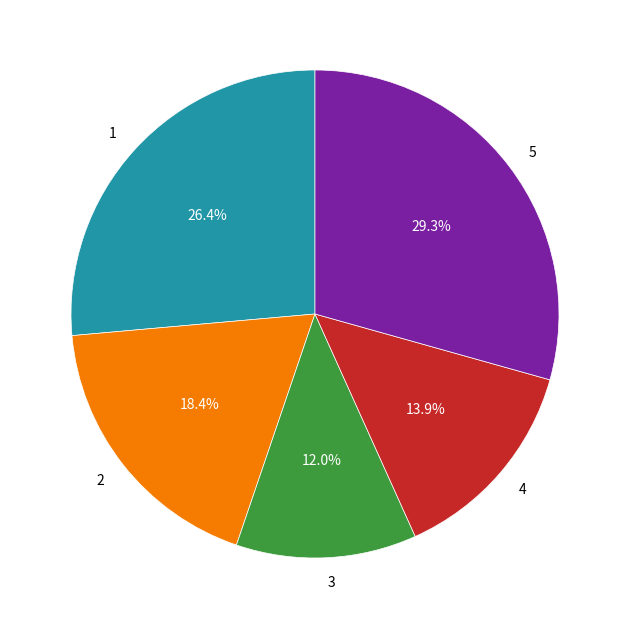

What percentage is NOT represented by 5?

70.7%